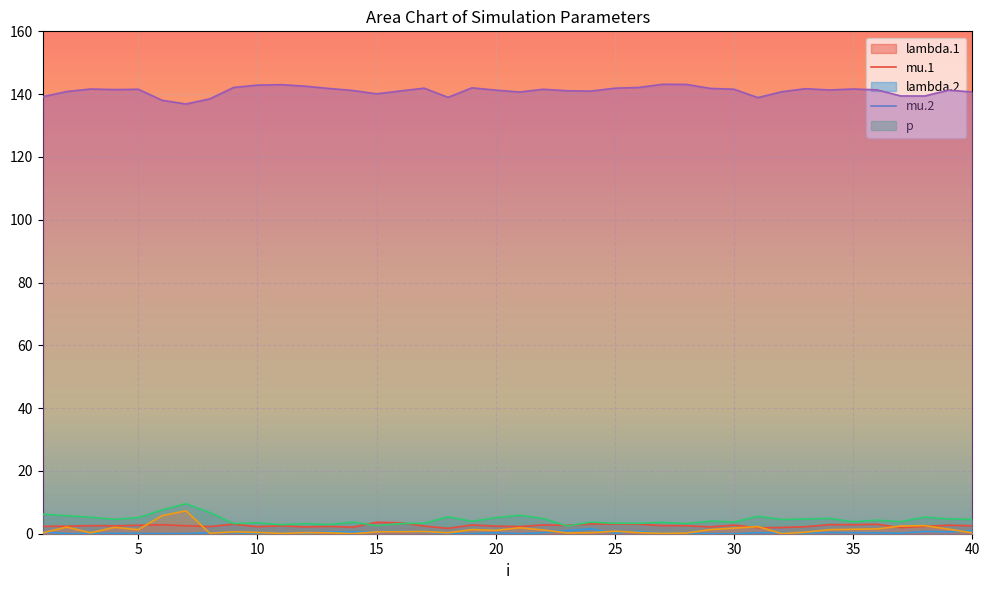

At 16, list the series in order from largest to smallest.

p, lambda.1, lambda.2, mu.1, mu.2